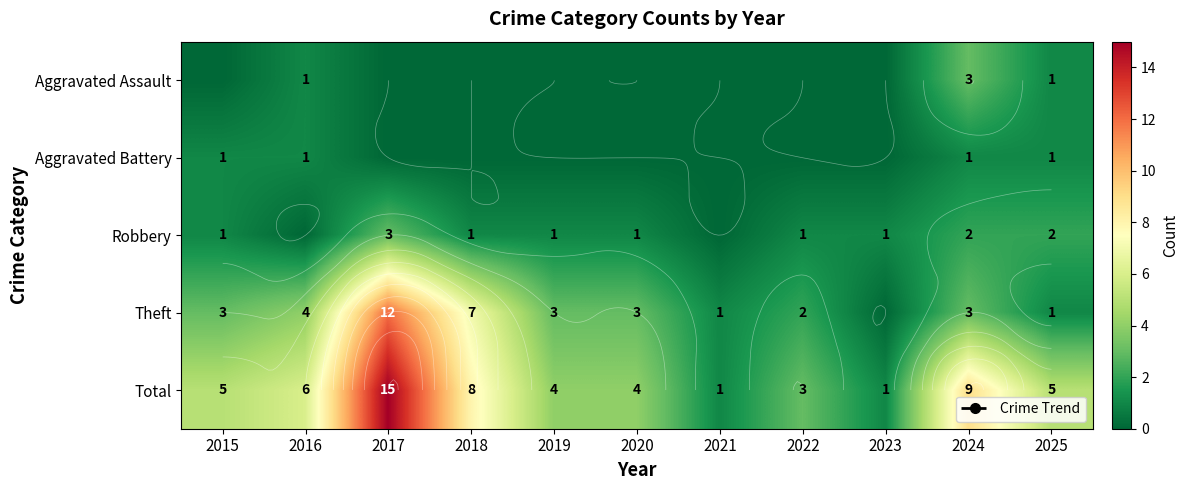

The Total series shows 2 at 2019. True or false?

False